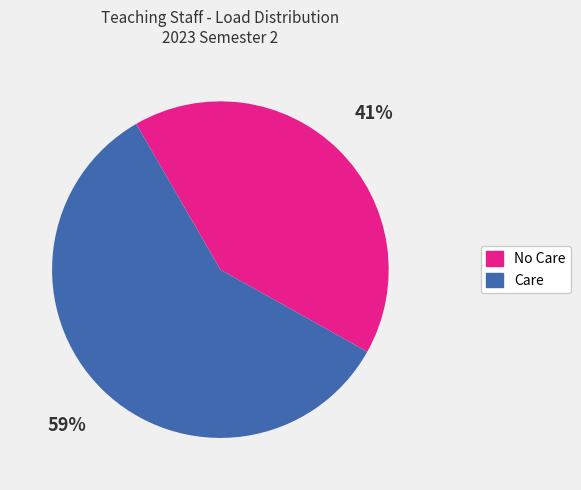

To the nearest percent, what is the average slice percentage?

50%